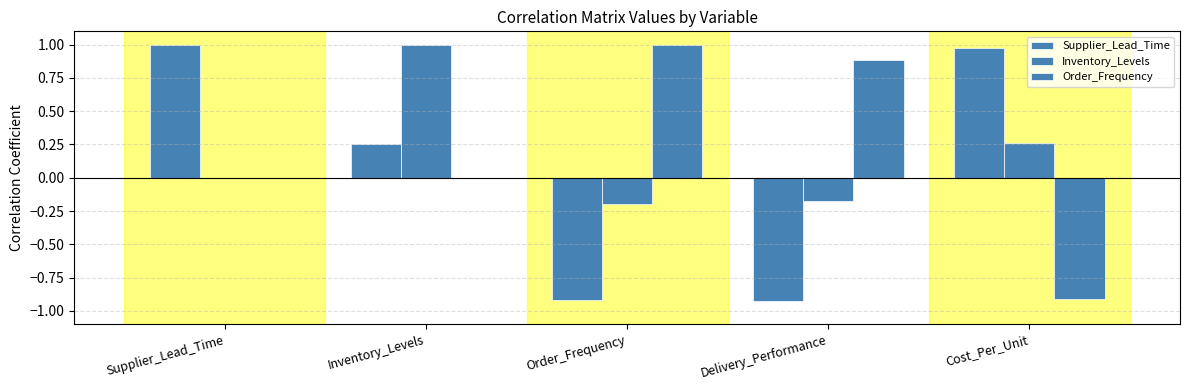

Which series has the largest total across all categories?

Order_Frequency